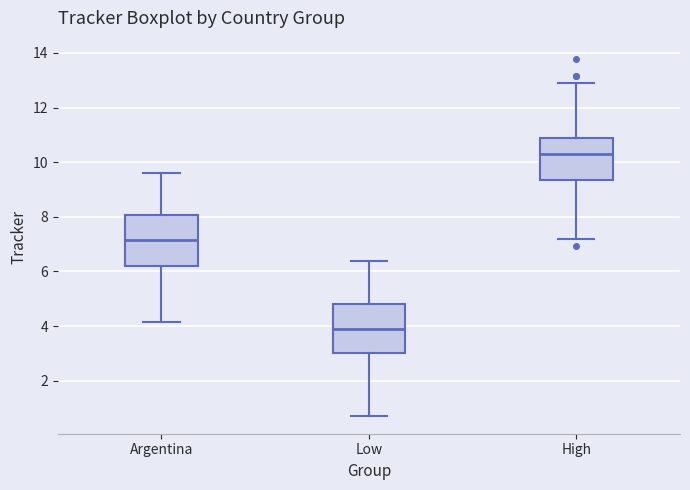

Reading left to right, read every box against the y-axis: the position of its median line, the range the box covers, and the ends of its whiskers. The values are not printed on the chart, so give them approximately, as read against the axis.

Argentina: median 7.2, box 6.2 to 8.0, whiskers 4.2 to 9.6
Low: median 3.8, box 3.0 to 4.8, whiskers 0.8 to 6.4
High: median 10.4, box 9.4 to 10.8, whiskers 7.2 to 13.0